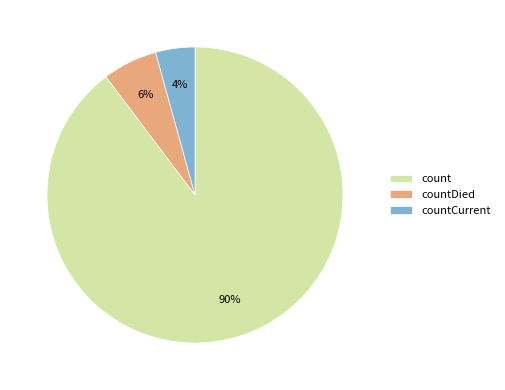

How many segments does this pie chart have?

3